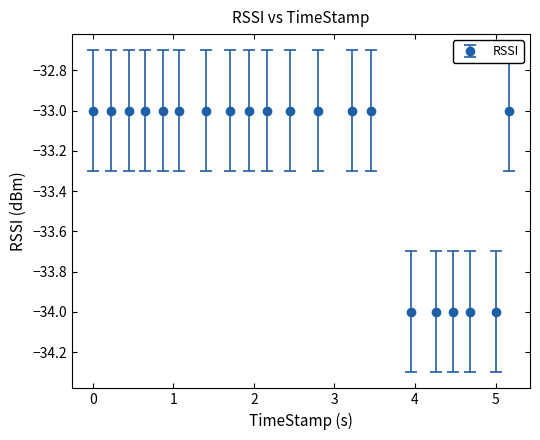

What is the value of the 10th point from the left?

-33